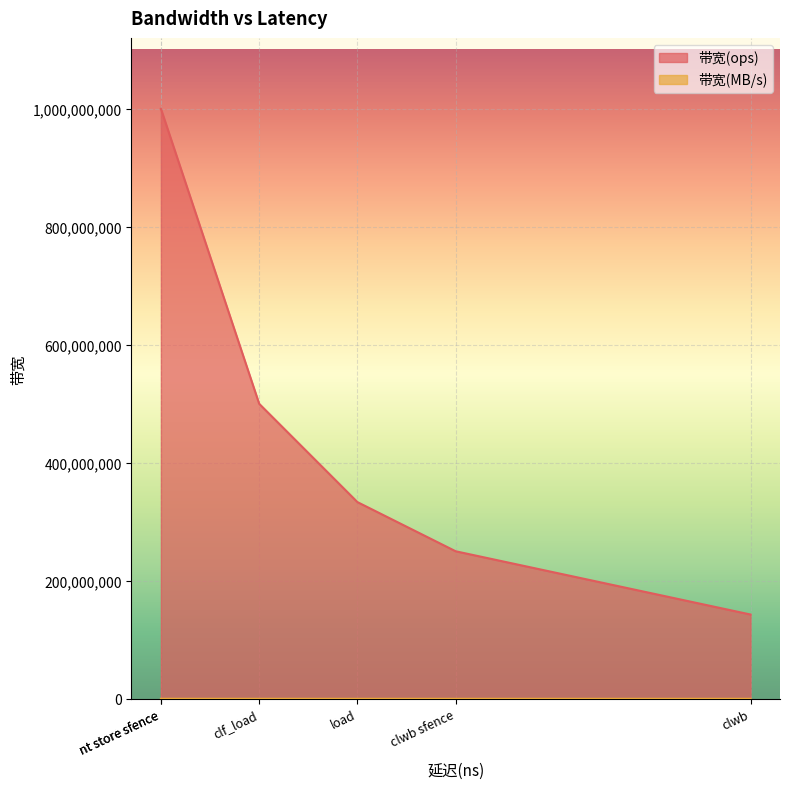

True or false: 带宽(ops) and 带宽(MB/s) cross at least once.

False